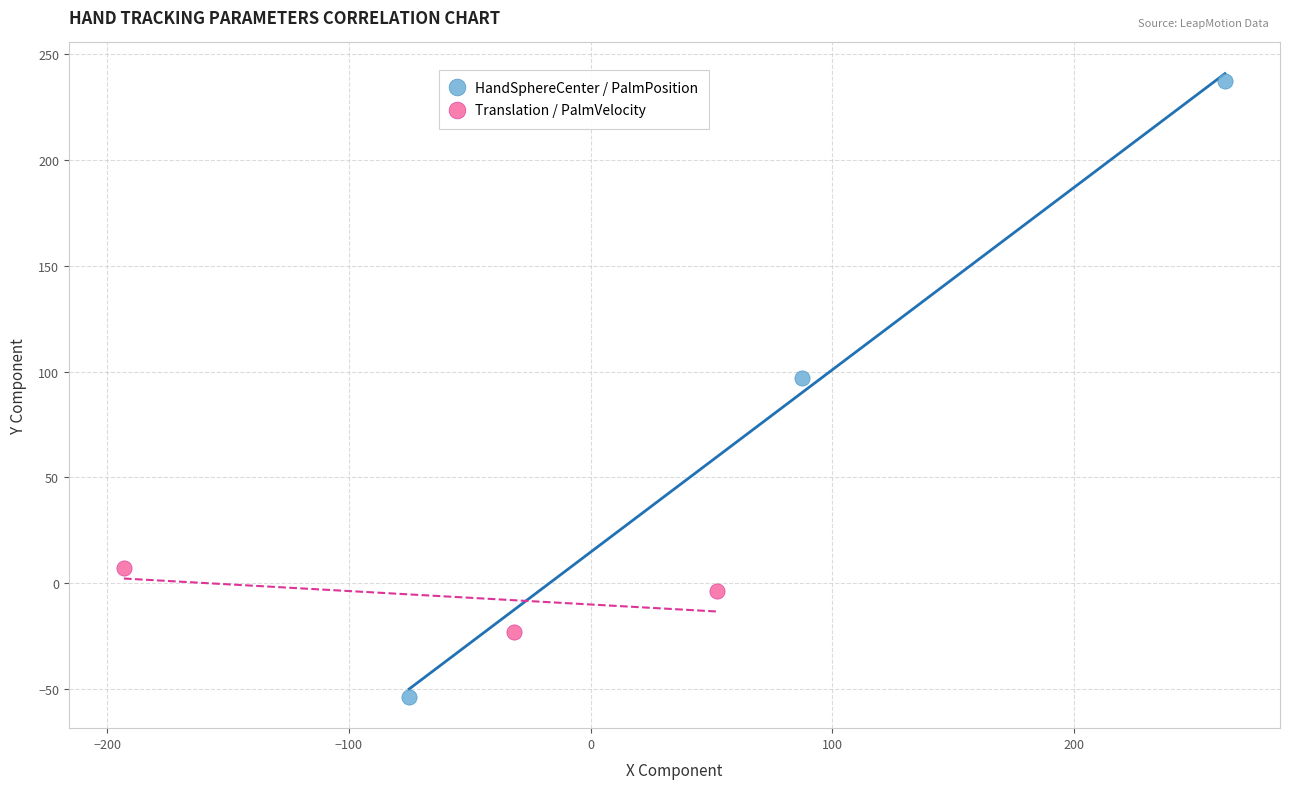

What are all the series names shown in the legend?

HandSphereCenter / PalmPosition, Translation / PalmVelocity